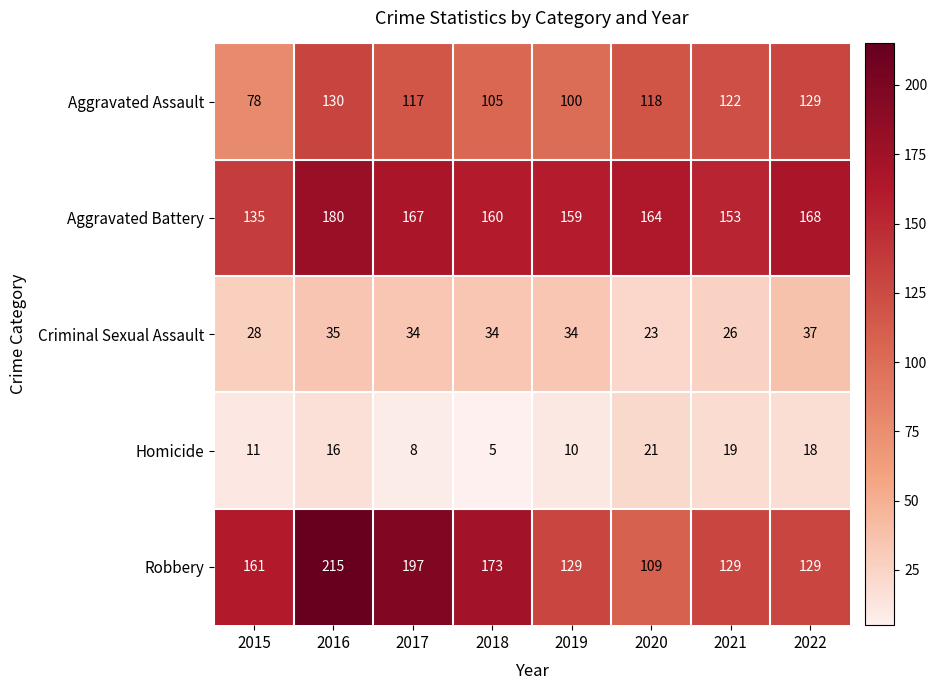

How many series are shown in this chart?

5